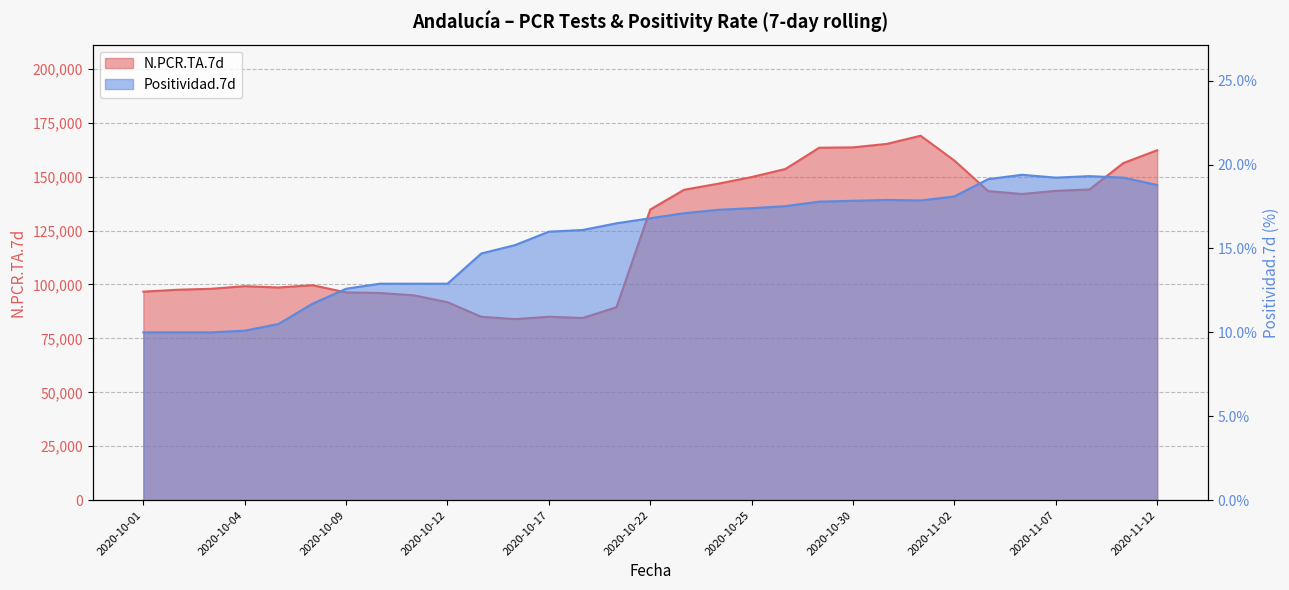

What is the average value of the Positividad.7d series?

15.6